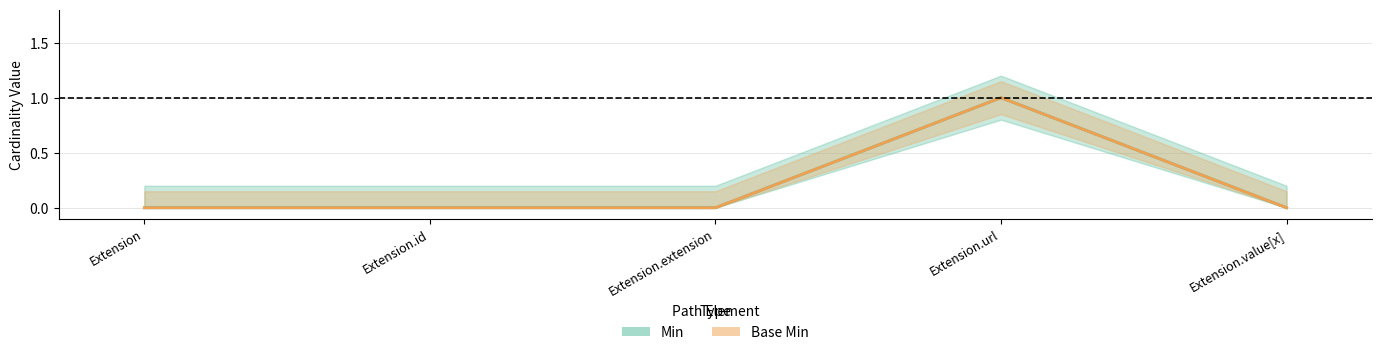

List the labels in order of Base Min value, smallest first.

Extension, Extension.id, Extension.extension, Extension.value[x], Extension.url